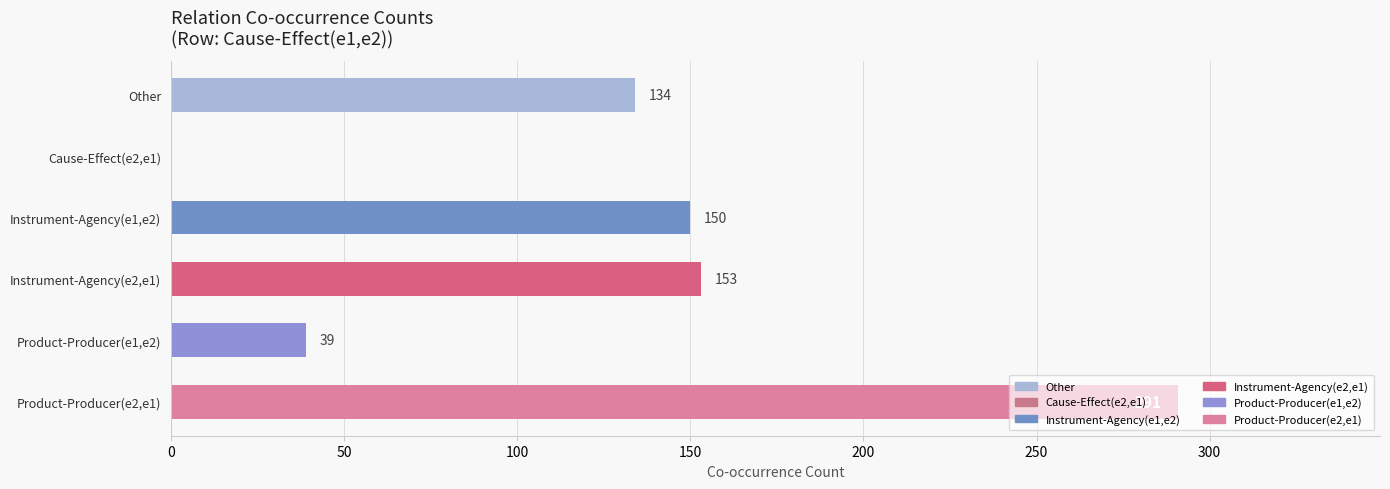

Where is the data nearest to the value 145?

Instrument-Agency(e1,e2)